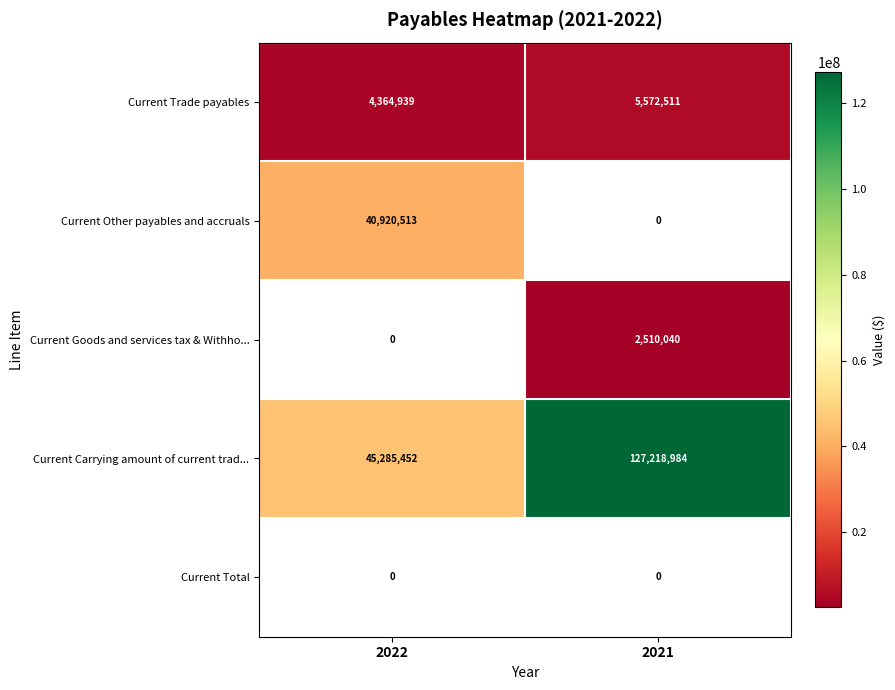

What is the highest value of the Current Carrying amount of current trad... series?

127218984